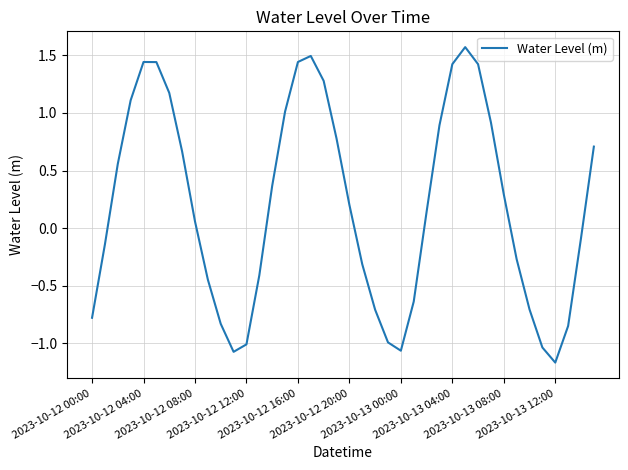

What is the greatest value displayed?

1.6